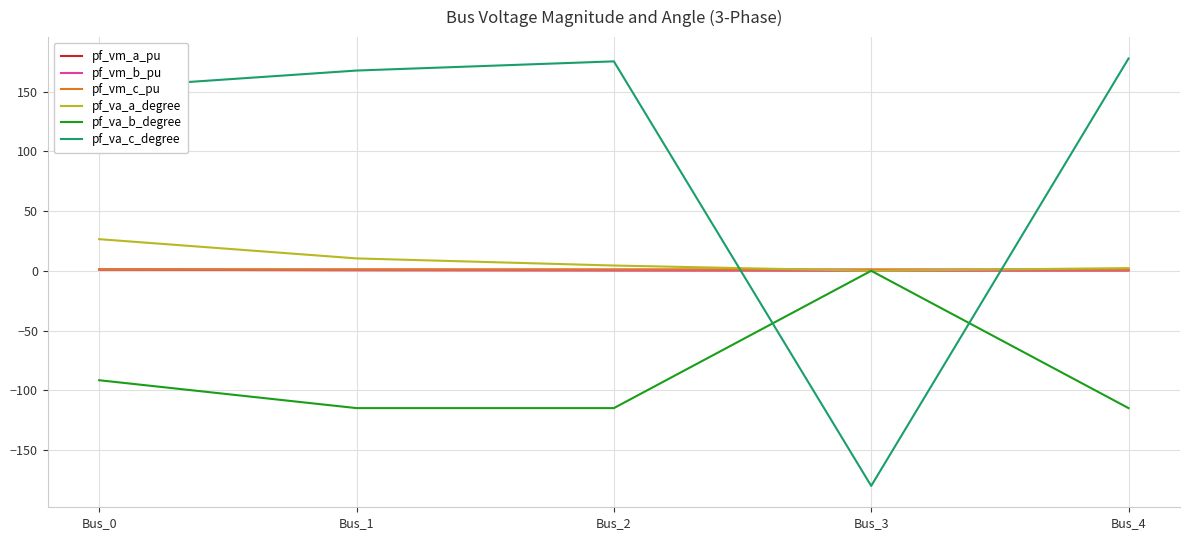

Which series ends up on top after the final intersection of pf_va_a_degree and pf_va_c_degree?

pf_va_c_degree